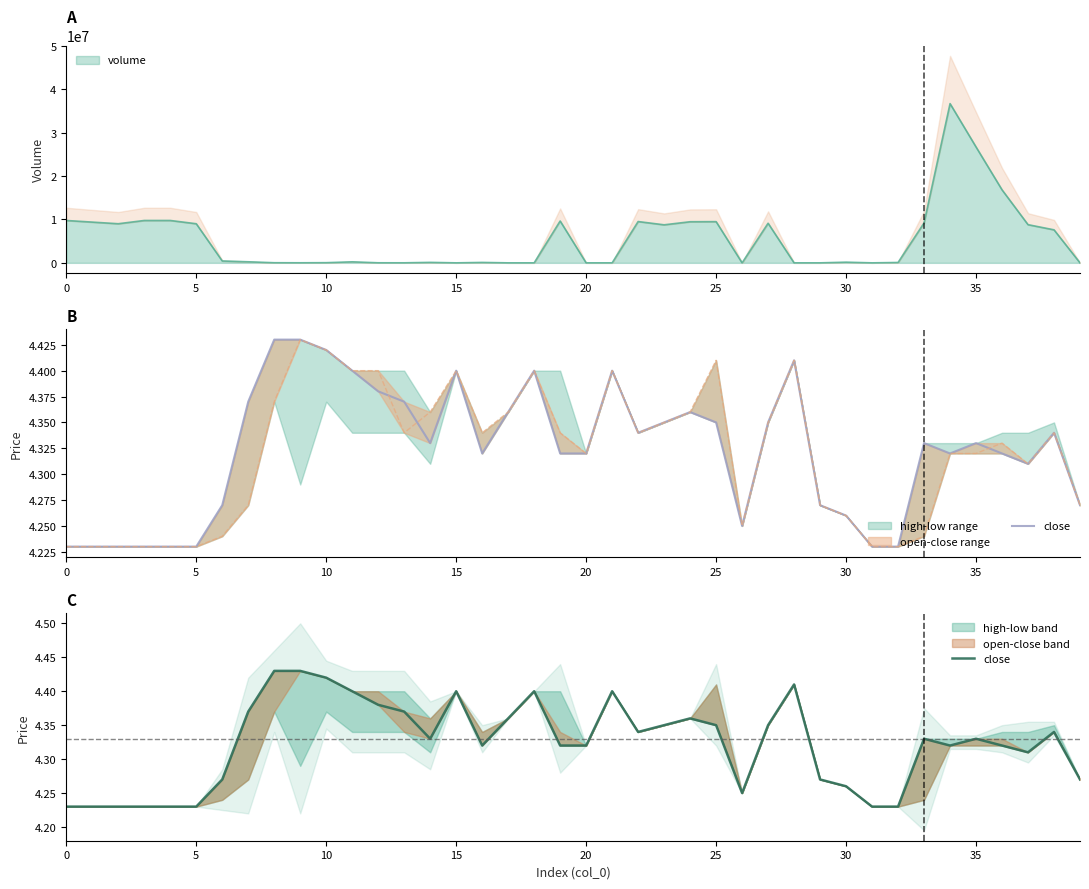

Reading left to right, list all the values displayed in this chart.

4.2	4.2	4.2	4.2	4.2	4.2	4.3	4.4	4.4	4.4	4.4	4.4	4.4	4.4	4.3	4.4	4.3	4.4	4.4	4.3	4.3	4.4	4.3	4.3	4.4	4.3	4.2	4.3	4.4	4.3	4.3	4.2	4.2	4.3	4.3	4.3	4.3	4.3	4.3	4.3